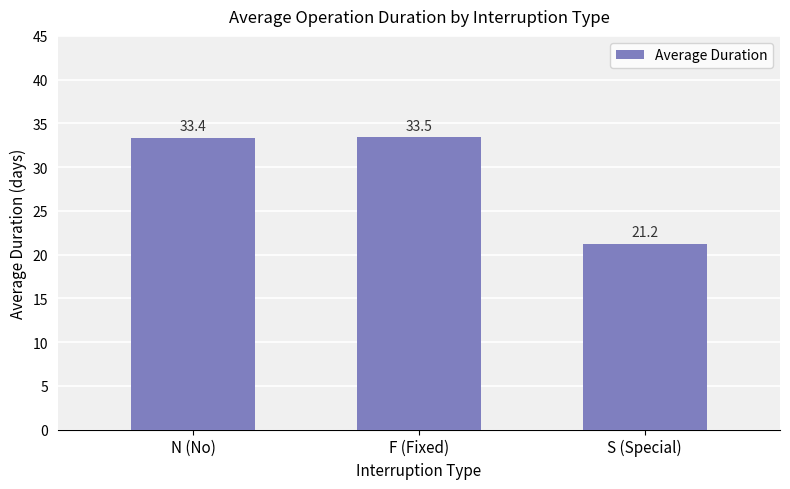

What is the label of the 2nd bar from the left?

F (Fixed)